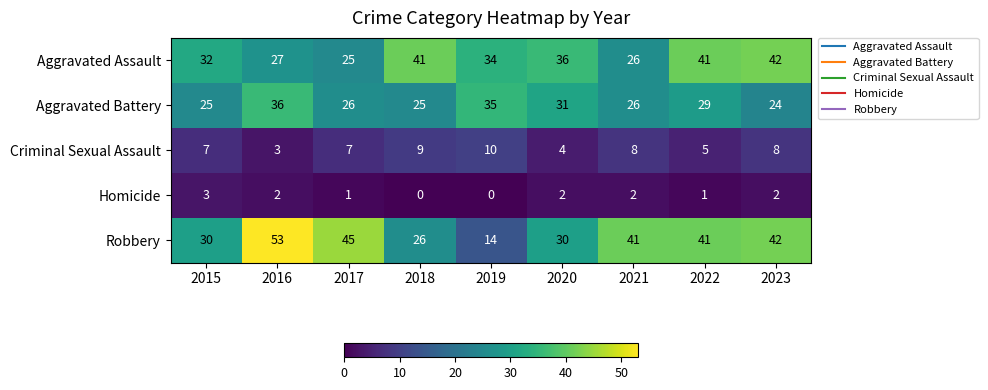

What is the sum of all Aggravated Assault values?

304